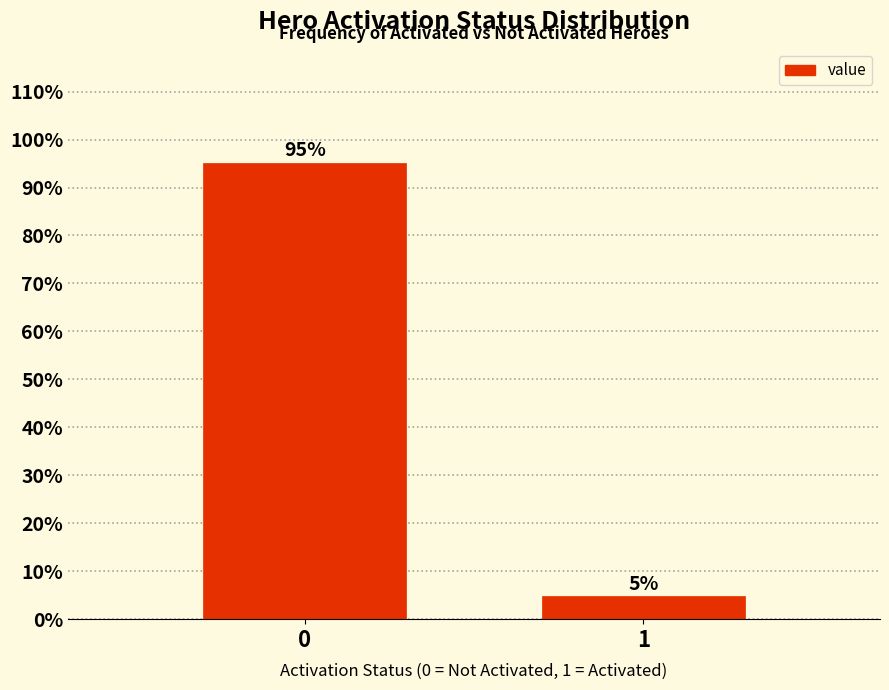

What is the greatest value displayed?

95.2